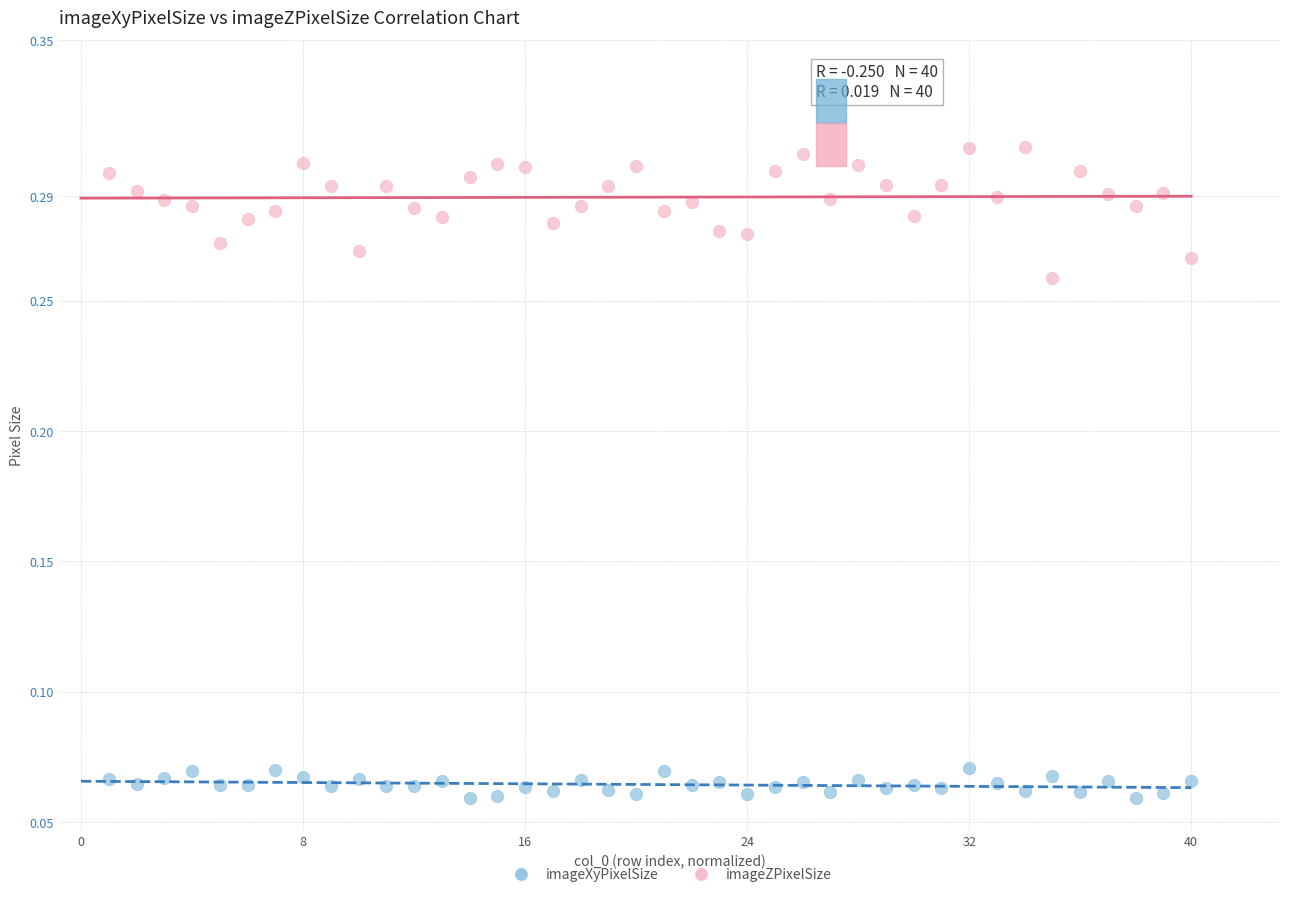

What are all the series names shown in the legend?

imageXyPixelSize, imageZPixelSize